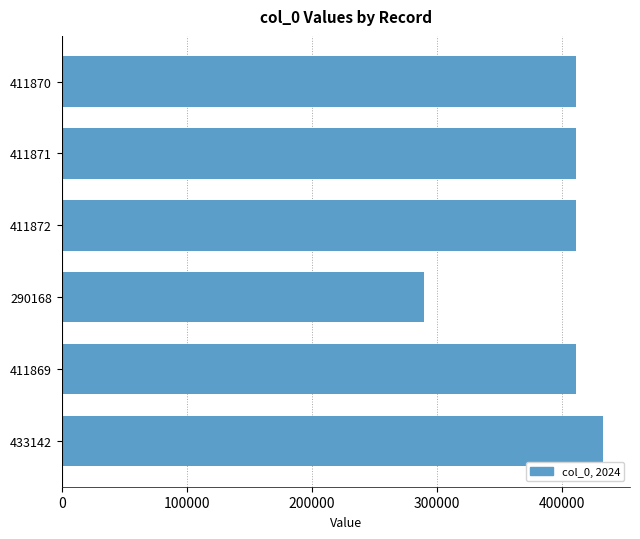

What is the average value?

395132